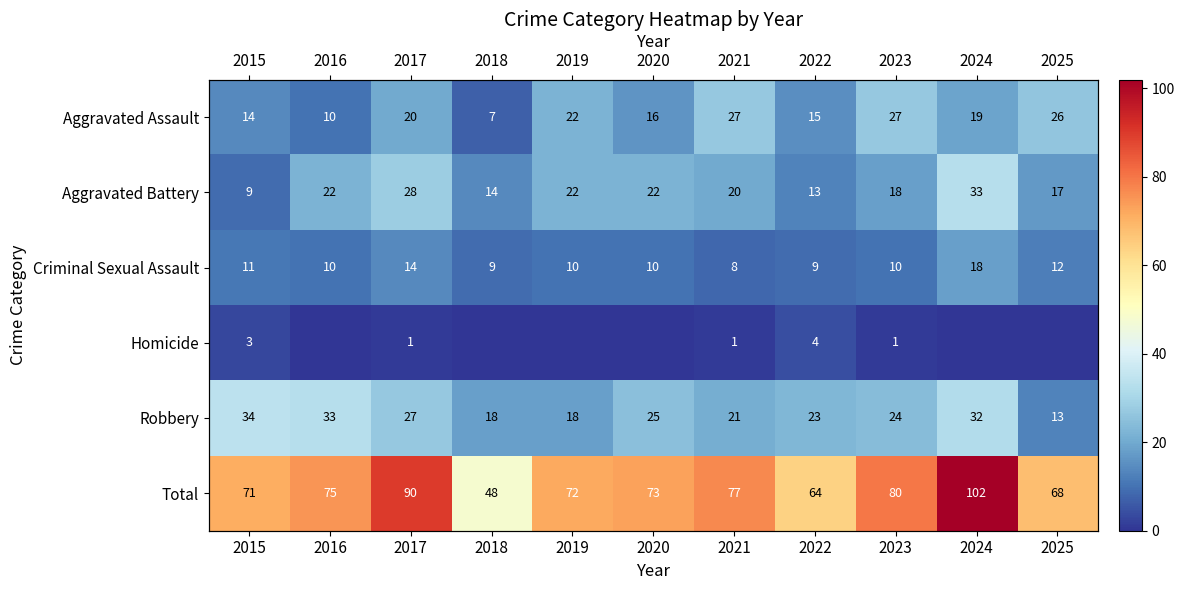

Rank the categories by Homicide value from lowest to highest.

2016, 2018, 2019, 2020, 2024, 2025, 2017, 2021, 2023, 2015, 2022